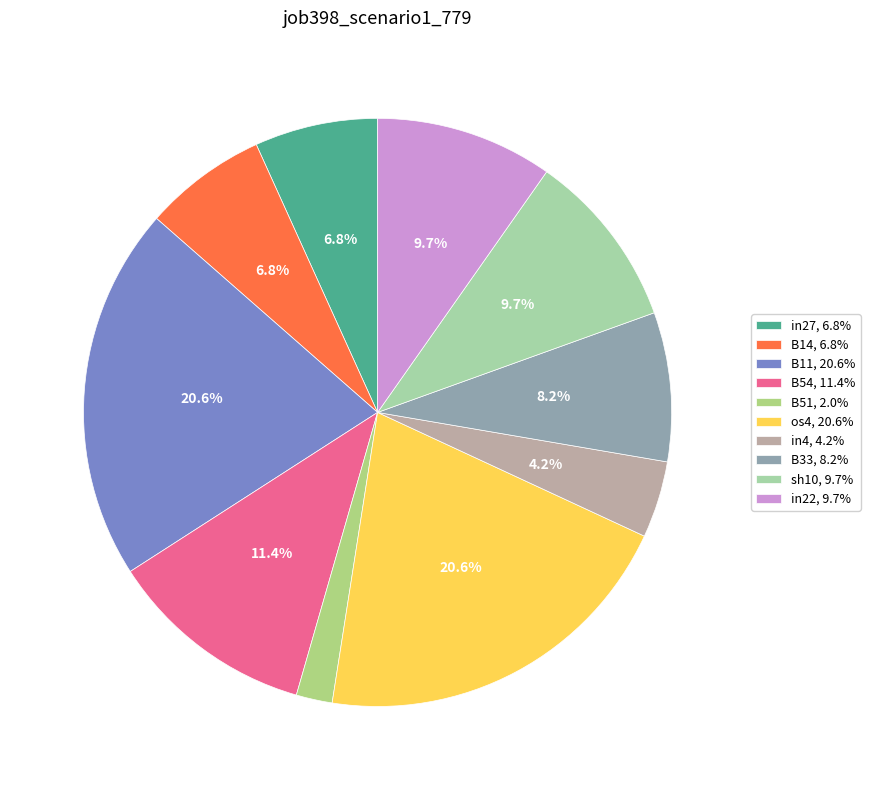

To the nearest percent, what is the average slice percentage?

10%